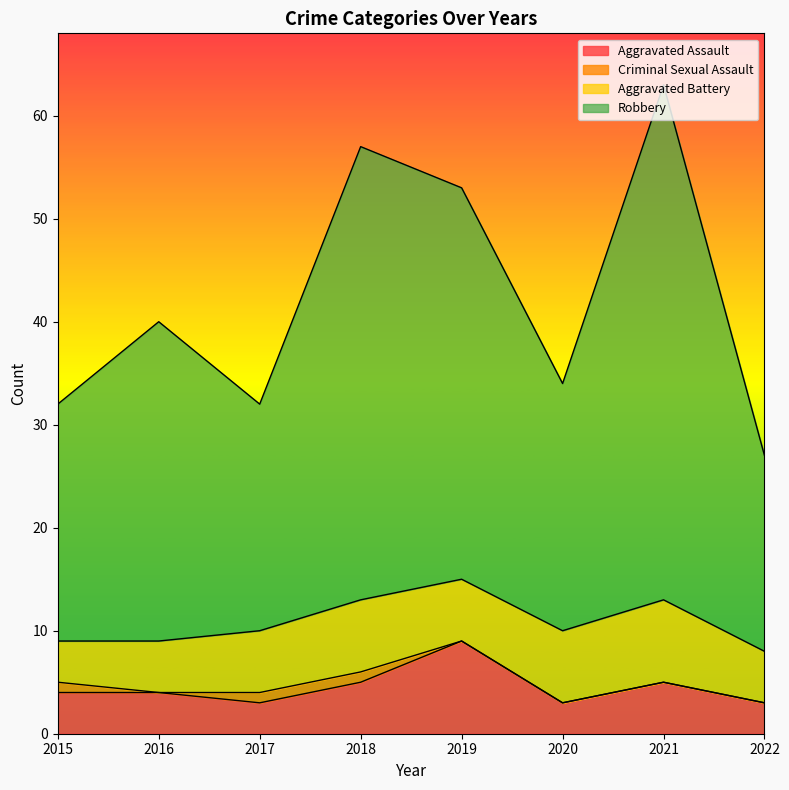

Which category has the lowest value across all series?

2016